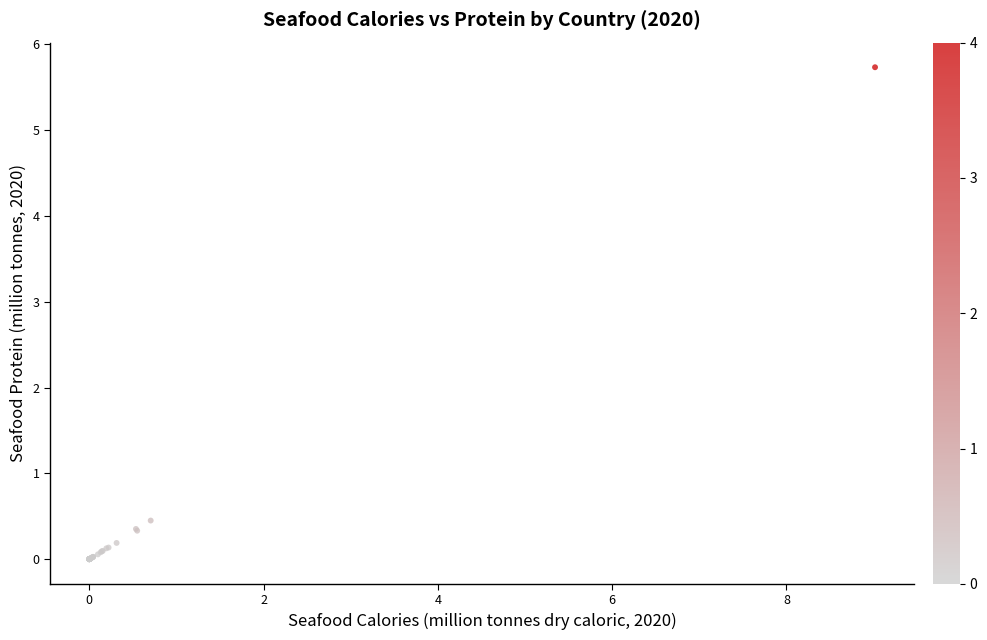

What Y value in the scatter plot is closest to 2?

0.5